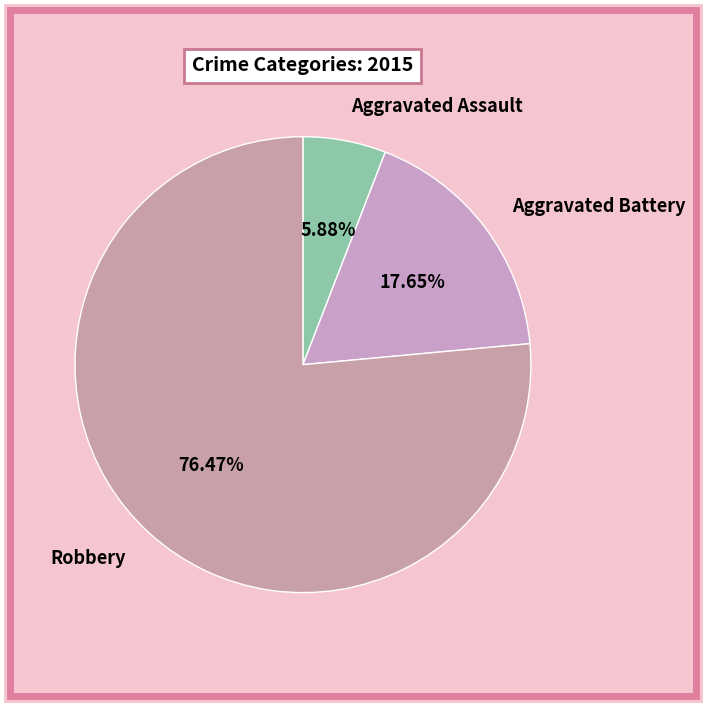

Is the sum of Aggravated Assault and Aggravated Battery greater than half?

No